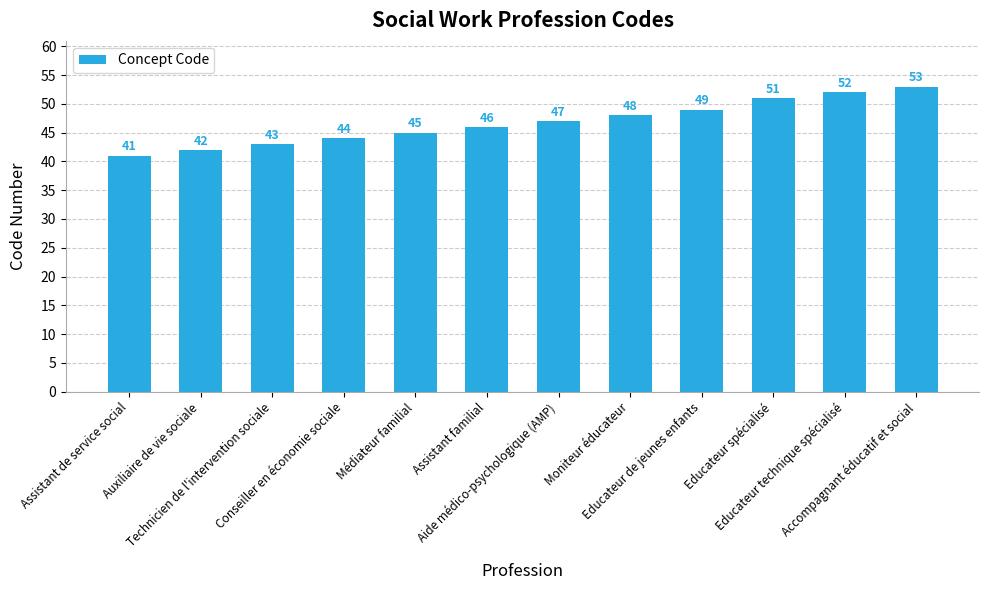

List the labels in order of value, largest first.

Accompagnant éducatif et social, Educateur technique spécialisé, Educateur spécialisé, Educateur de jeunes enfants, Moniteur éducateur, Aide médico-psychologique (AMP), Assistant familial, Médiateur familial, Conseiller en économie sociale, Technicien de l'intervention sociale, Auxiliaire de vie sociale, Assistant de service social